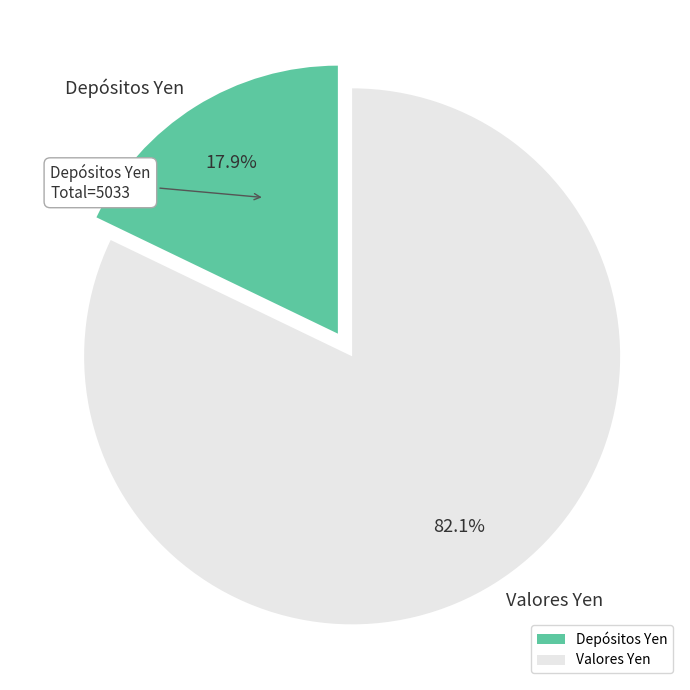

Do Valores Yen and Depósitos Yen together represent more than half of the pie?

Yes